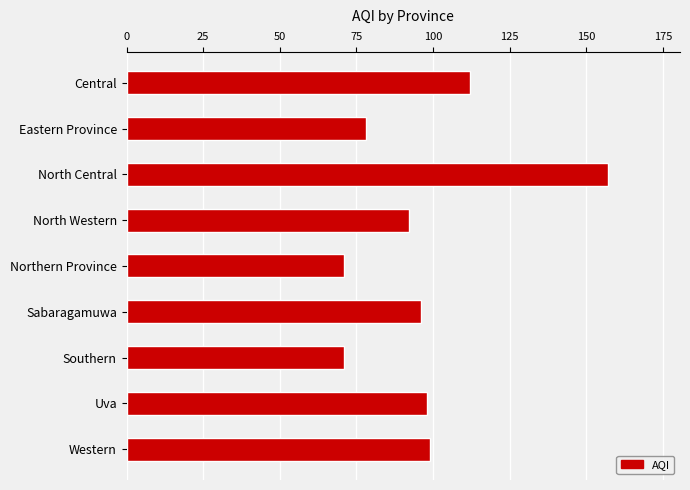

What is the value of the 4th bar from the top?

92